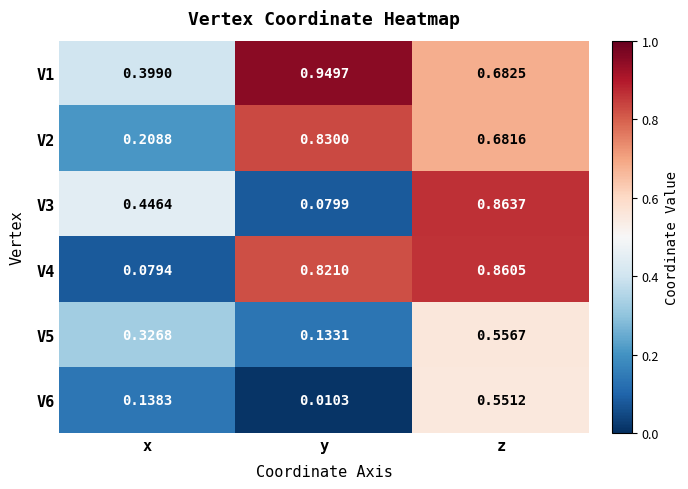

Which series has the largest range (max minus min)?

V3